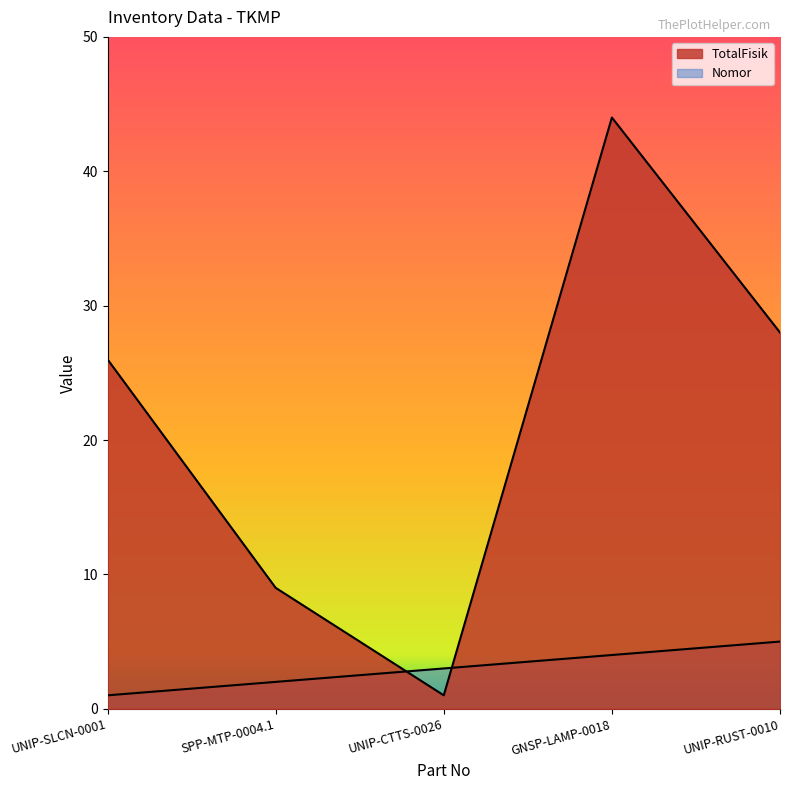

Read the TotalFisik value at UNIP-RUST-0010.

28